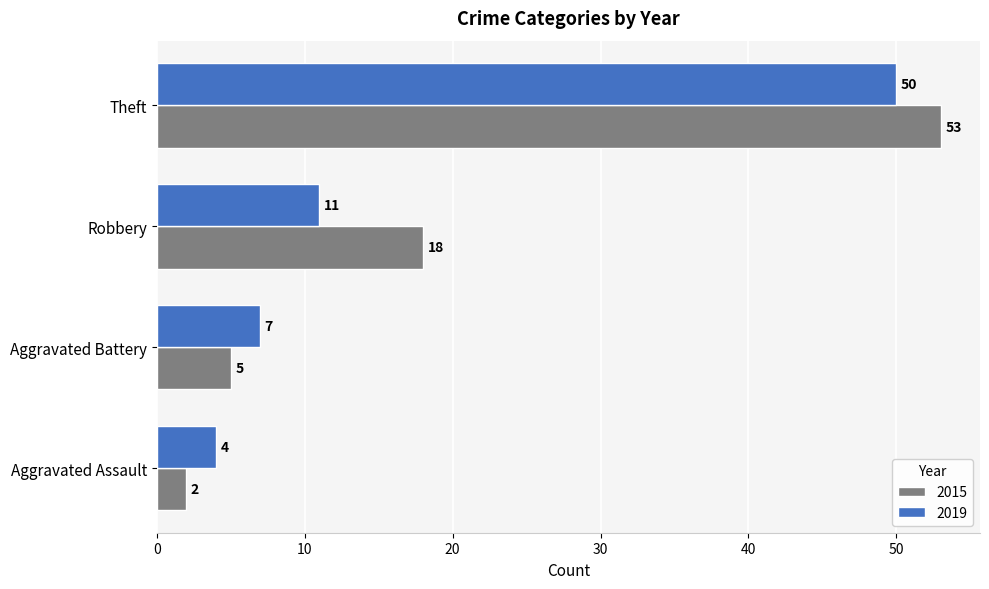

Which series has the largest total across all categories?

2015